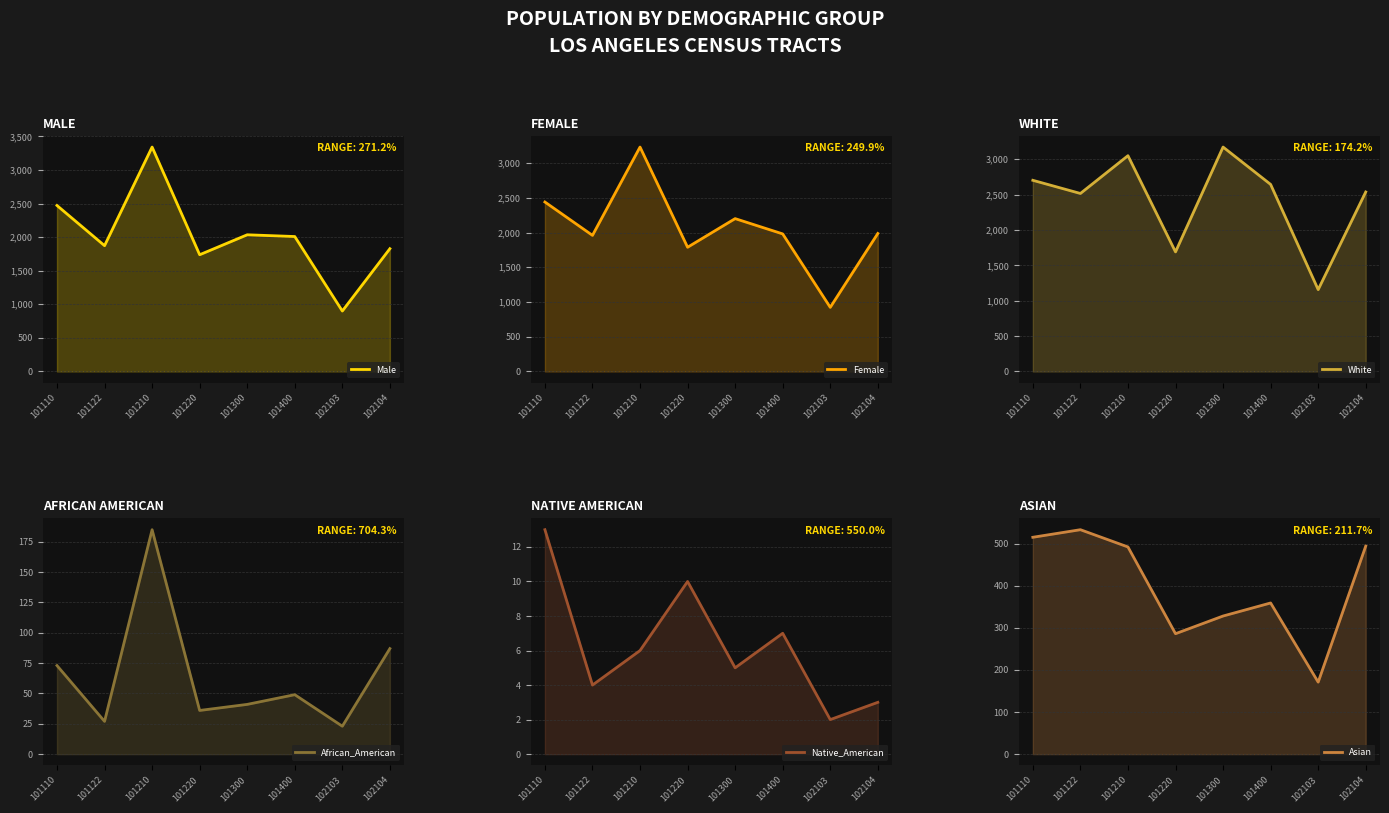

List the labels in order of African_American value, smallest first.

102103, 101122, 101220, 101300, 101400, 101110, 102104, 101210